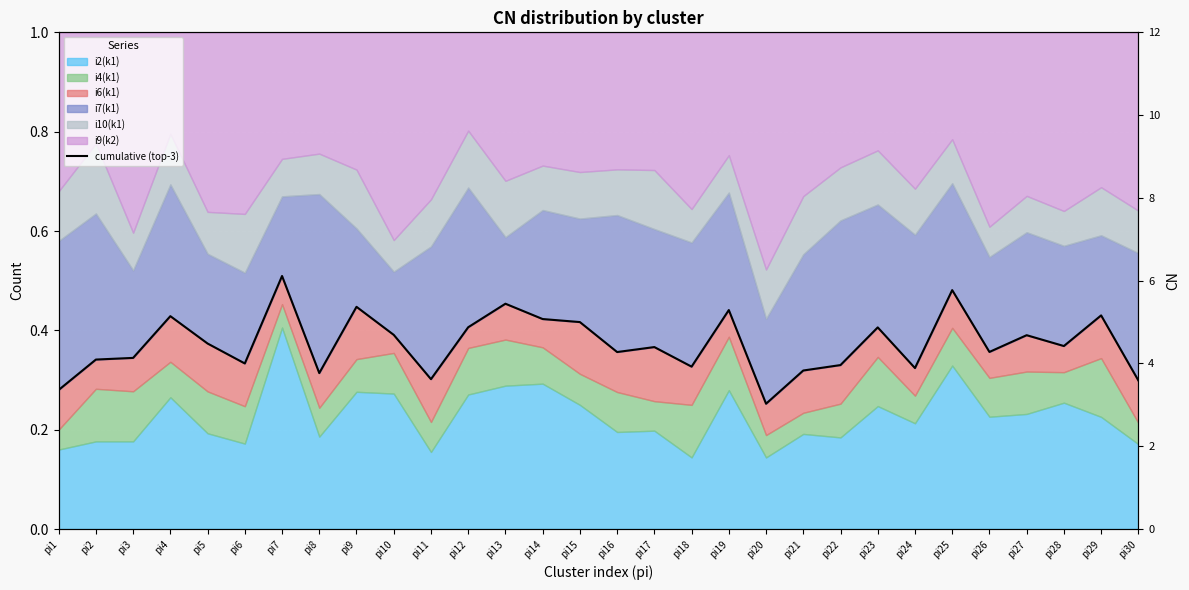

How many points are higher than both their immediate neighbors (excluding endpoints)?

10